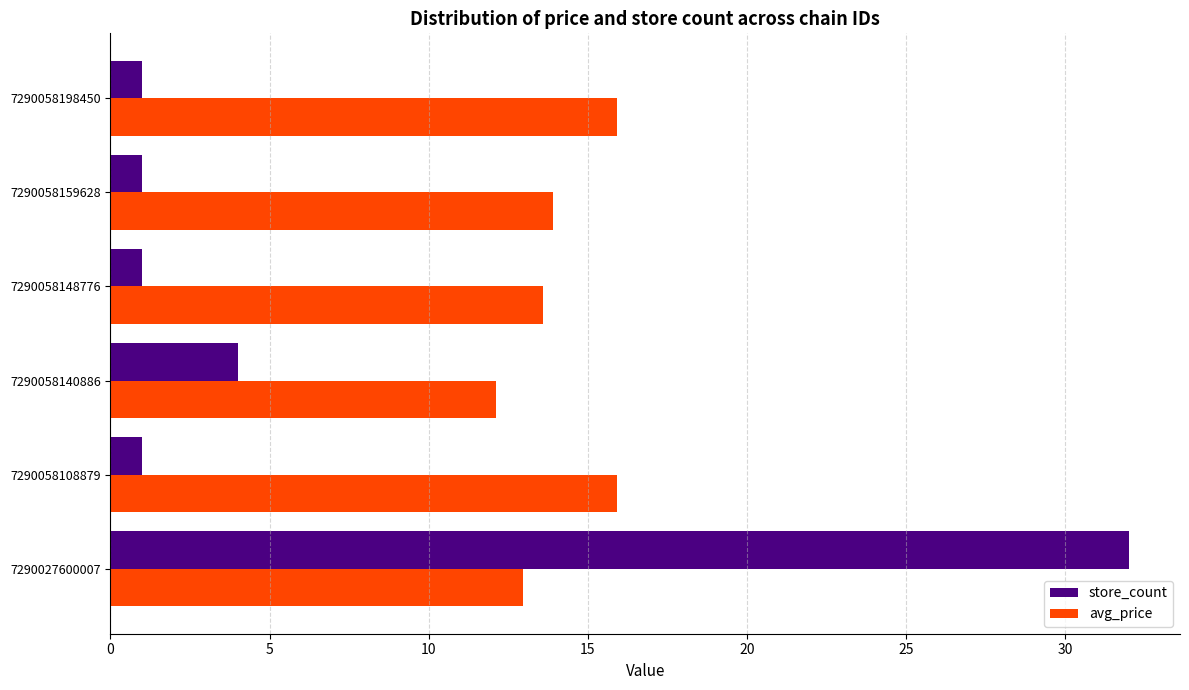

The value of avg_price at 7290058108879 is 28.2. True or false?

False